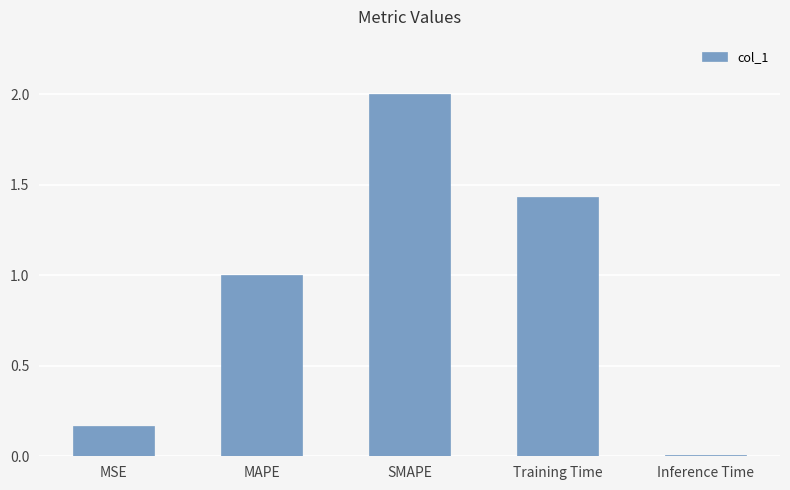

Read the value at SMAPE.

2.0